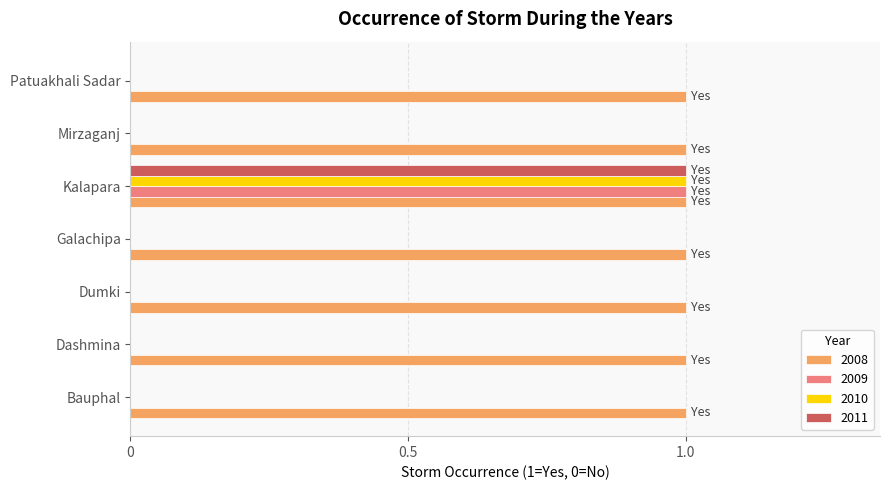

How many distinct data groups are displayed?

4